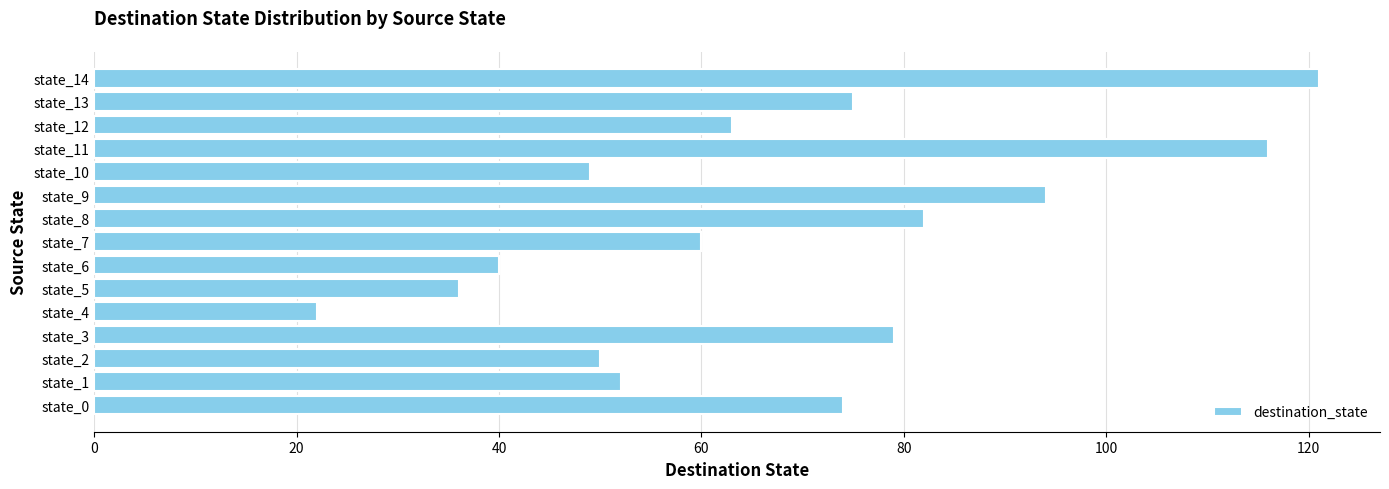

What value does the data have at state_11, to the nearest 10?

120